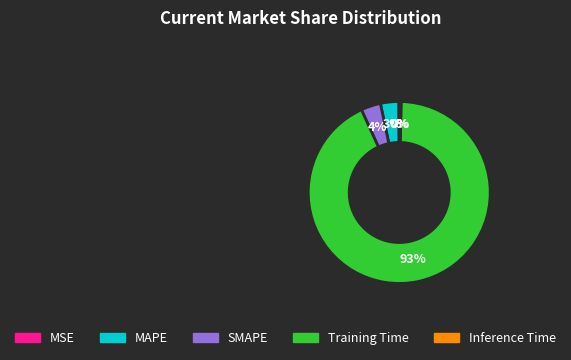

The Inference Time slice represents 10% of the pie. True or false?

False